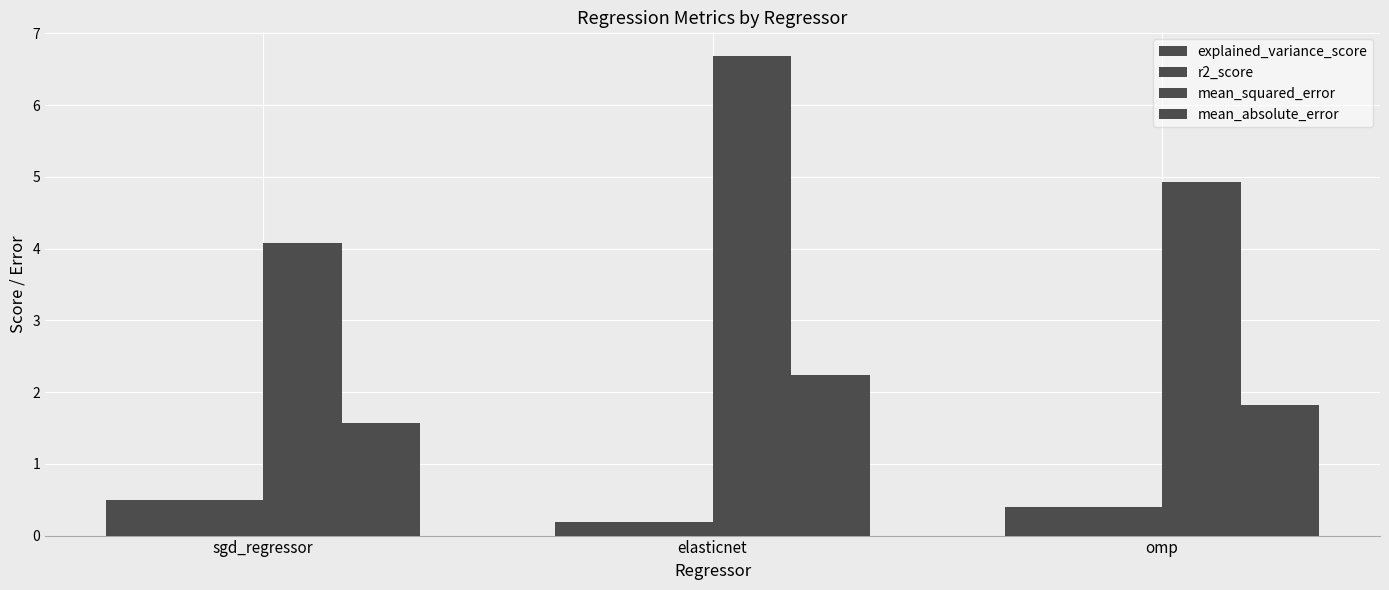

Reading right to left, what are all the values shown in this chart?

explained_variance_score: 0.4	0.2	0.5
r2_score: 0.4	0.2	0.5
mean_squared_error: 4.9	6.7	4.1
mean_absolute_error: 1.8	2.2	1.6